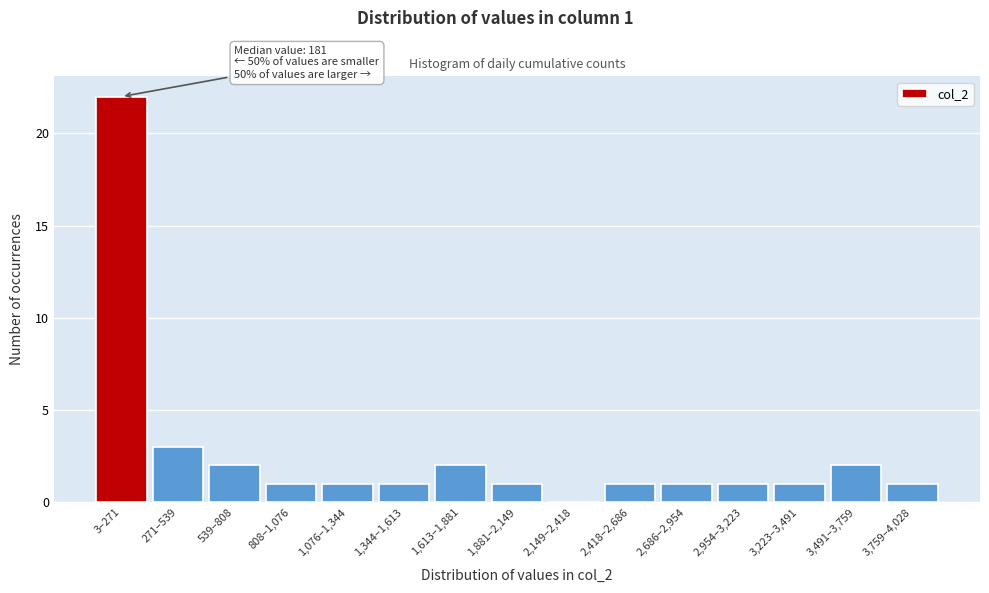

Reading left to right, what are all the values shown in this chart?

3–271=22	271–539=3	539–808=2	808–1,076=1	1,076–1,344=1	1,344–1,613=1	1,613–1,881=2	1,881–2,149=1	2,149–2,418=0	2,418–2,686=1	2,686–2,954=1	2,954–3,223=1	3,223–3,491=1	3,491–3,759=2	3,759–4,028=1